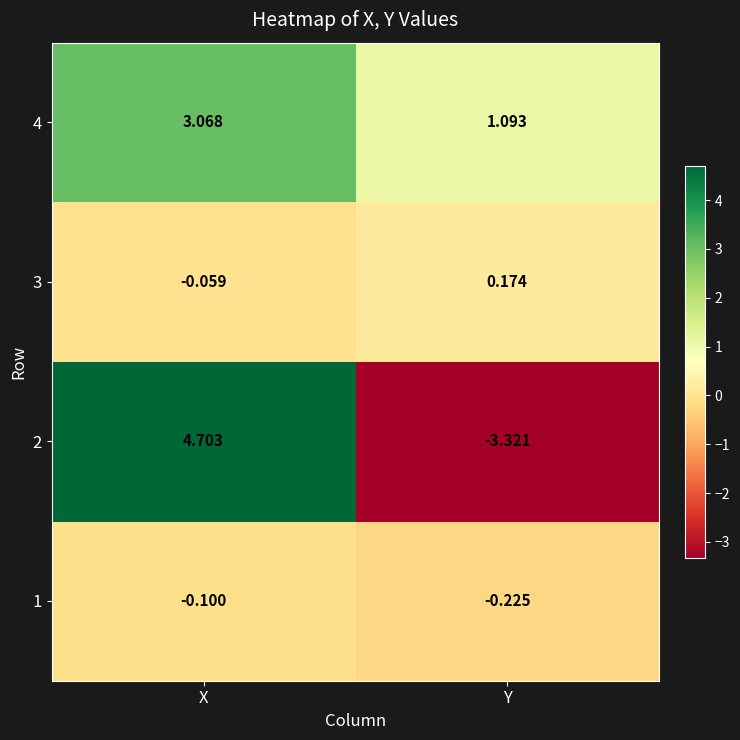

Which category has the lowest value across all series?

Y